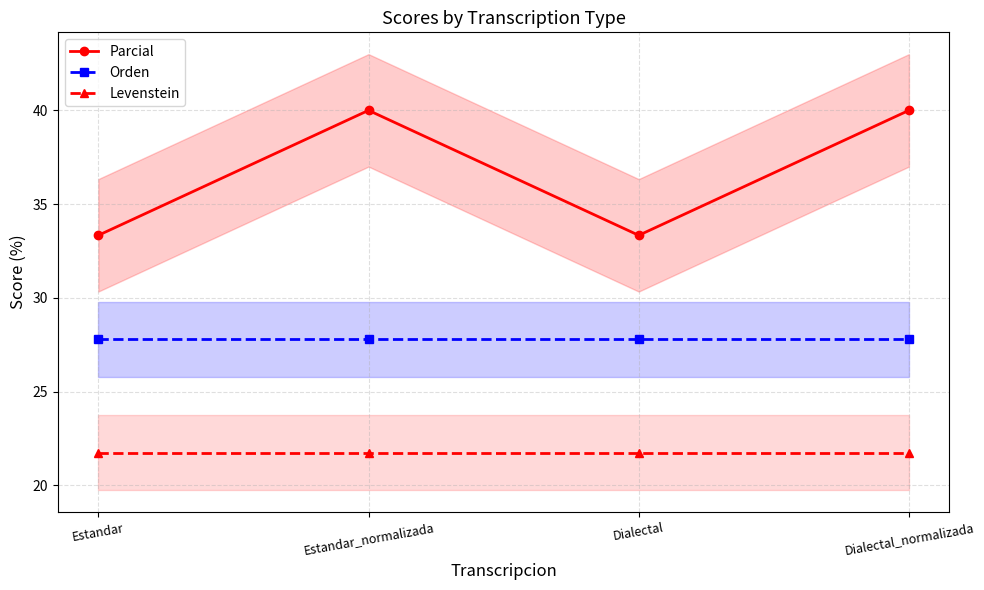

How many lines are shown in the chart?

3